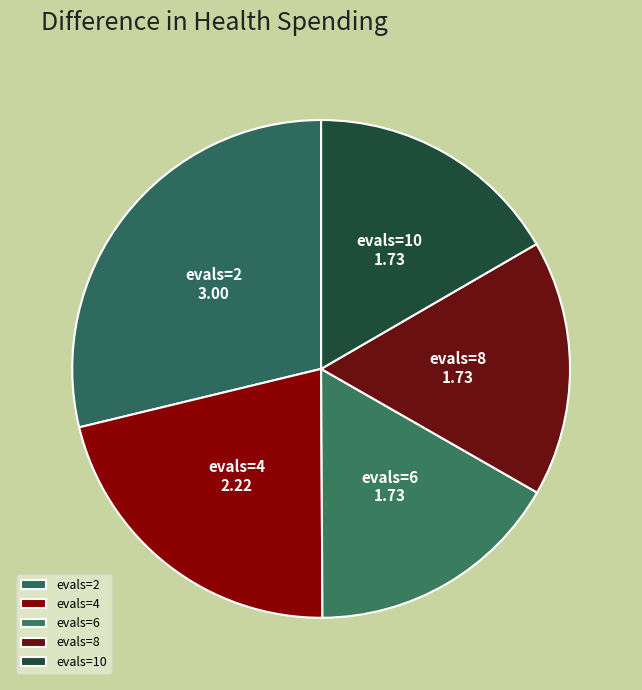

What is the largest slice in the pie chart?

evals=2